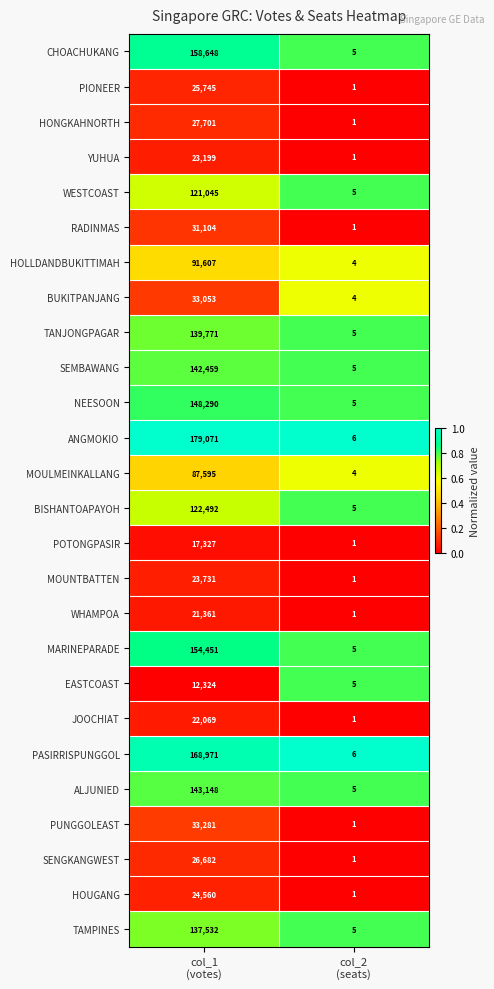

What is the difference between the maximum and minimum values in the ANGMOKIO series?

179065